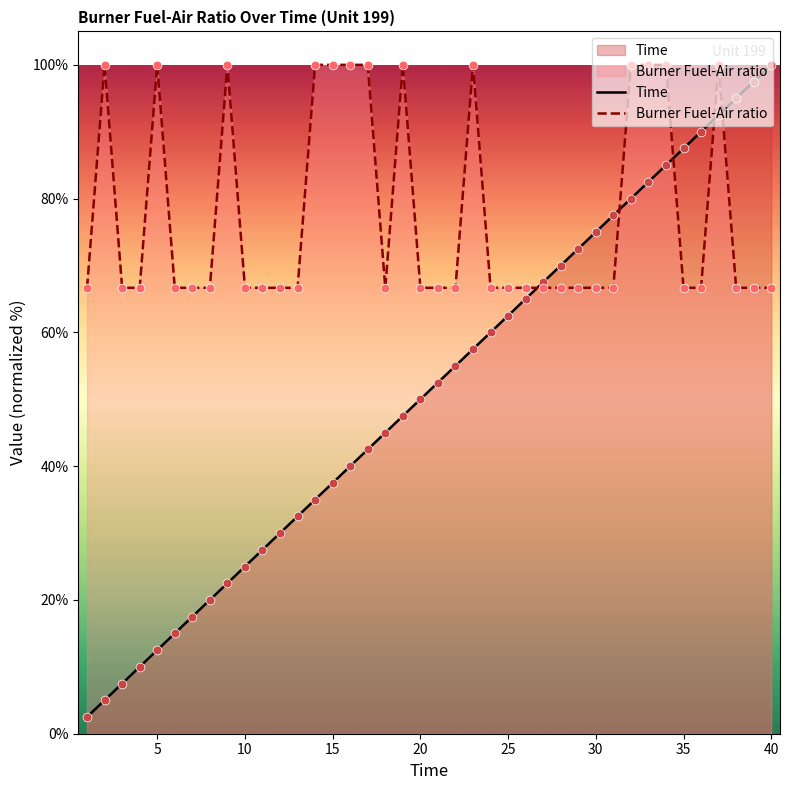

Which series contains the lowest Y value?

Time